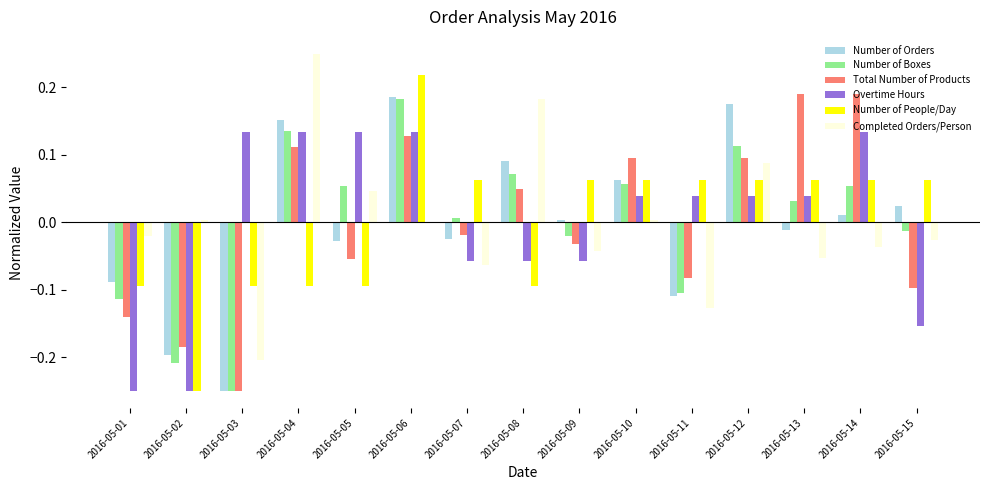

How many categories are shown in the chart?

15